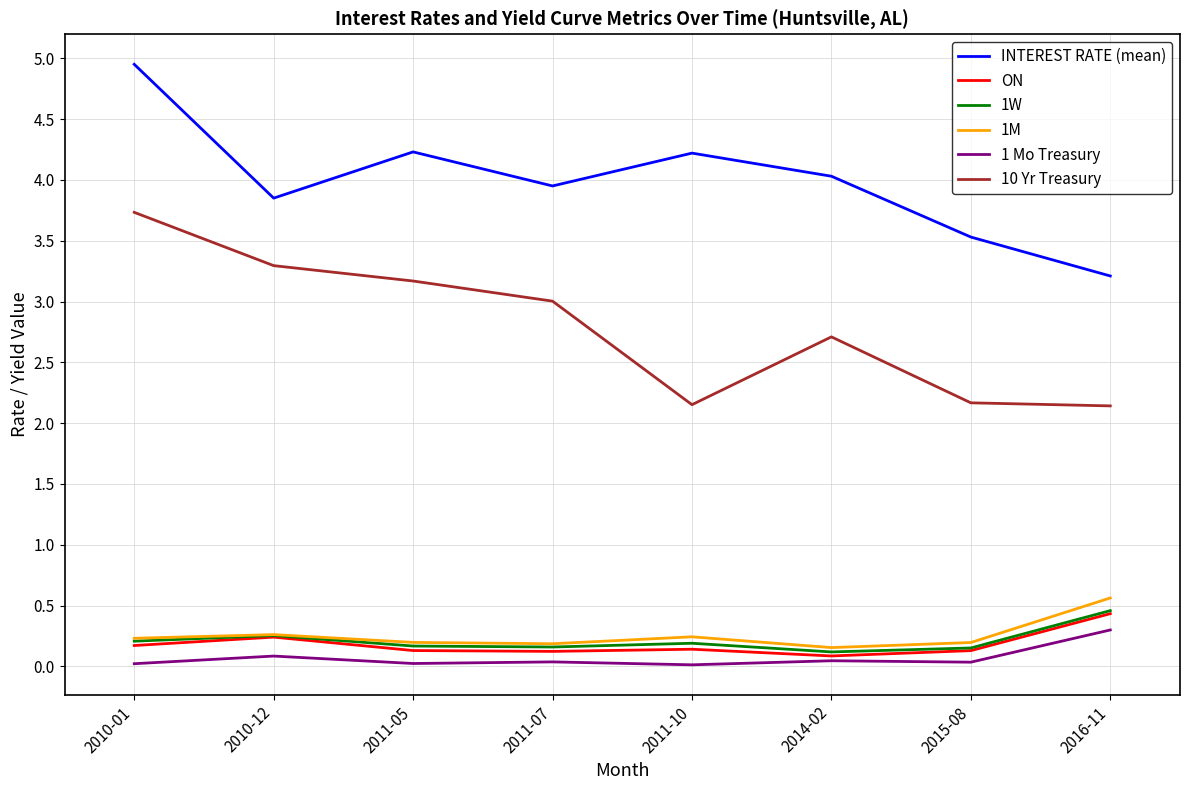

What are all the series names shown in the legend?

INTEREST RATE (mean), ON, 1W, 1M, 1 Mo Treasury, 10 Yr Treasury